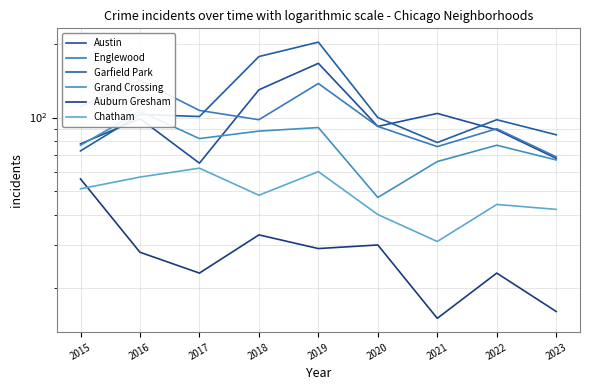

What is the total value across all series at 2015?

446